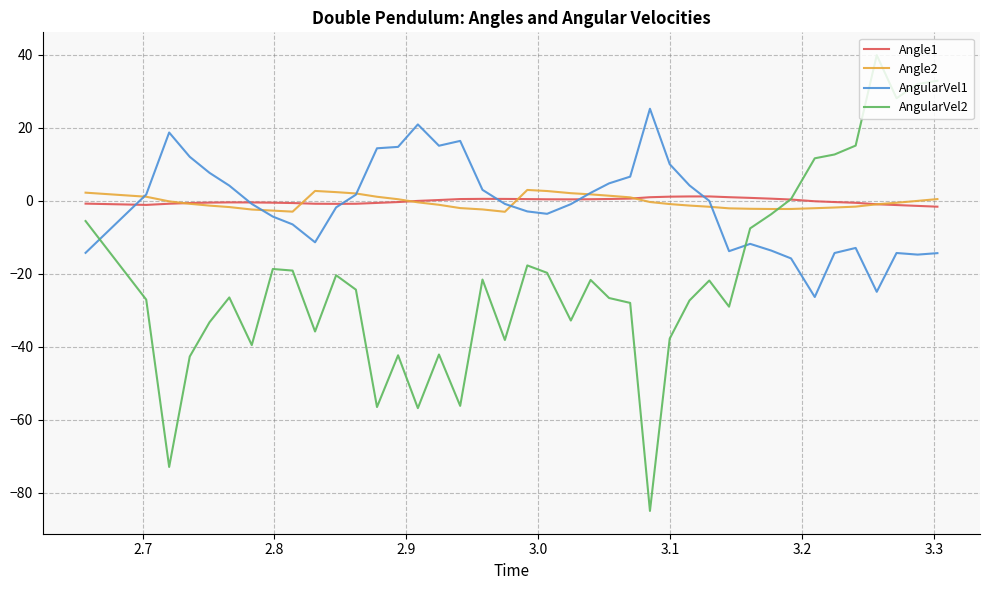

What is the sum of all Angle2 values?

-15.8